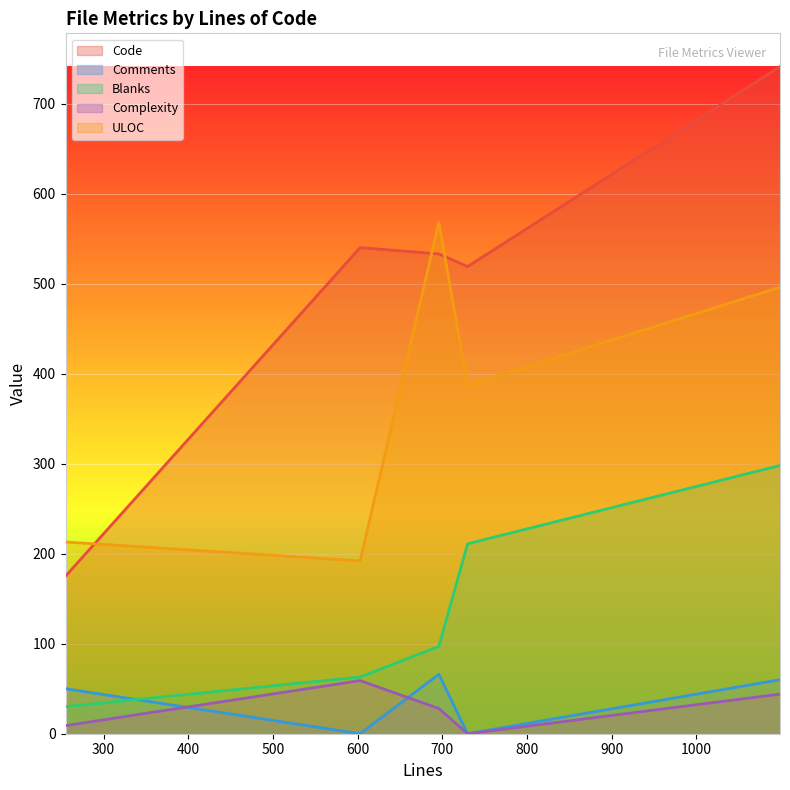

Where does the Blanks series first go above 97?

730